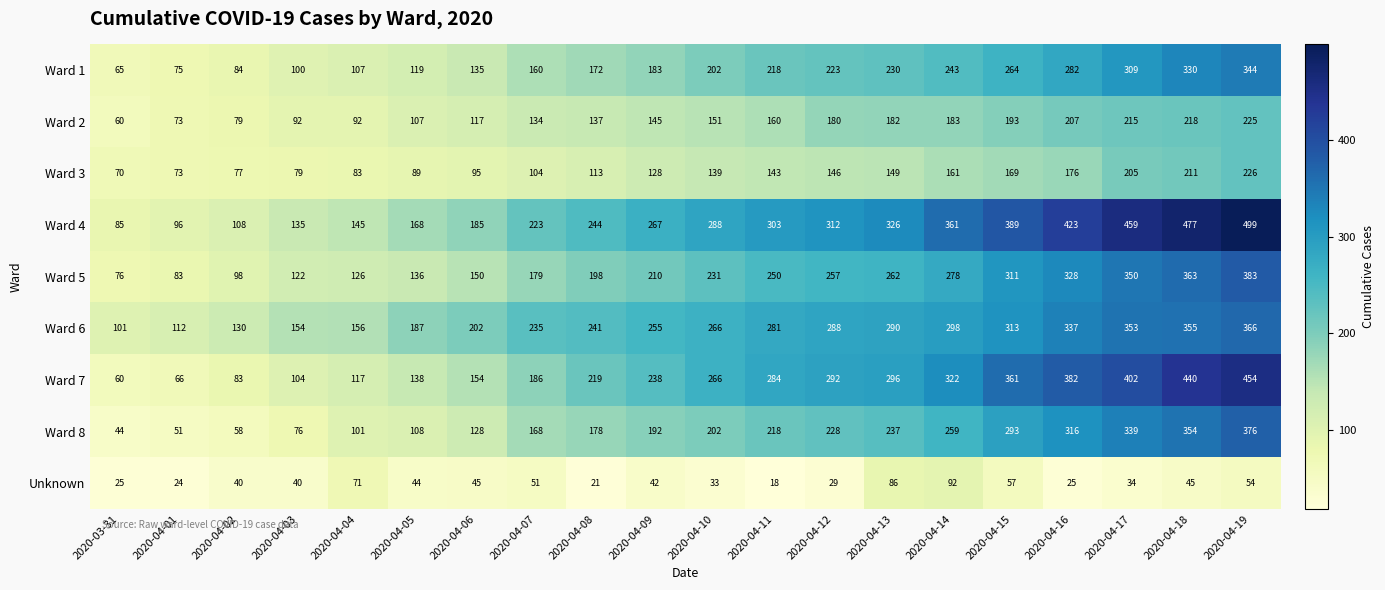

The value of Ward 7 at 2020-04-14 is 322. True or false?

True